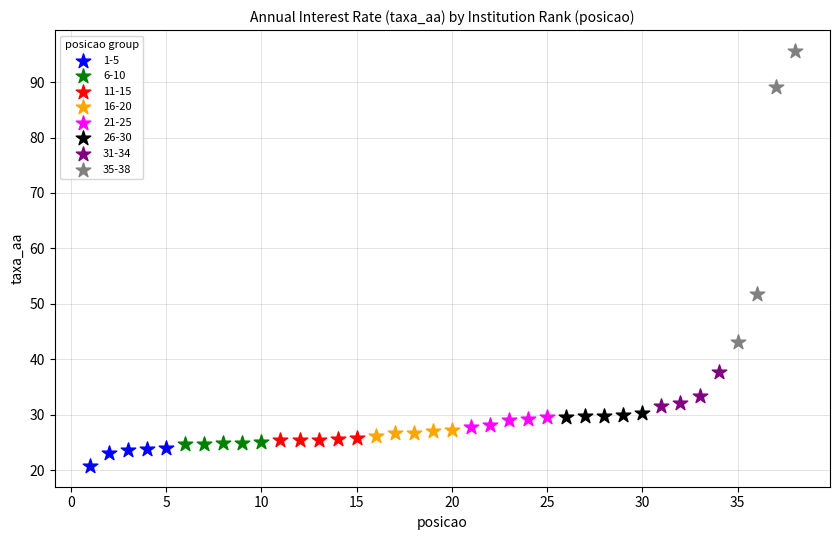

Which series contains the lowest Y value?

1-5